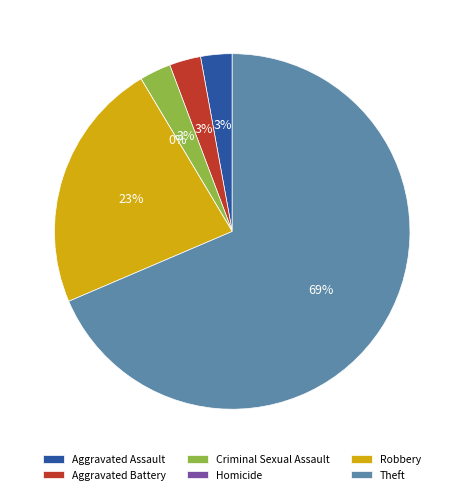

Combined, do Homicide and Aggravated Assault account for over 50%?

No